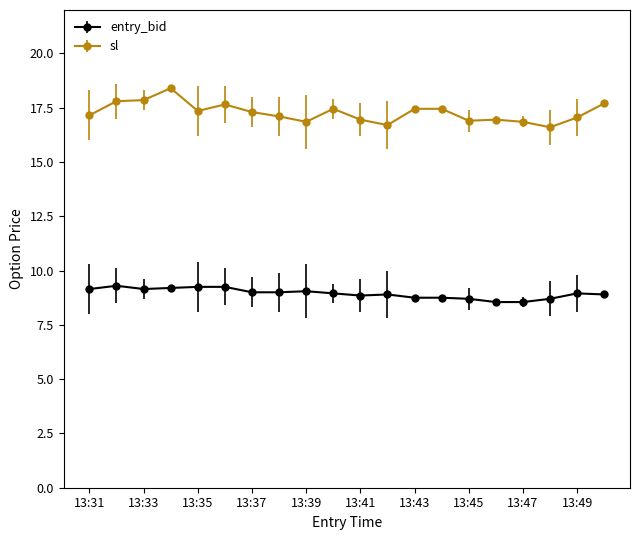

What is the difference between the second highest and minimum values in the entry_bid series?

0.7